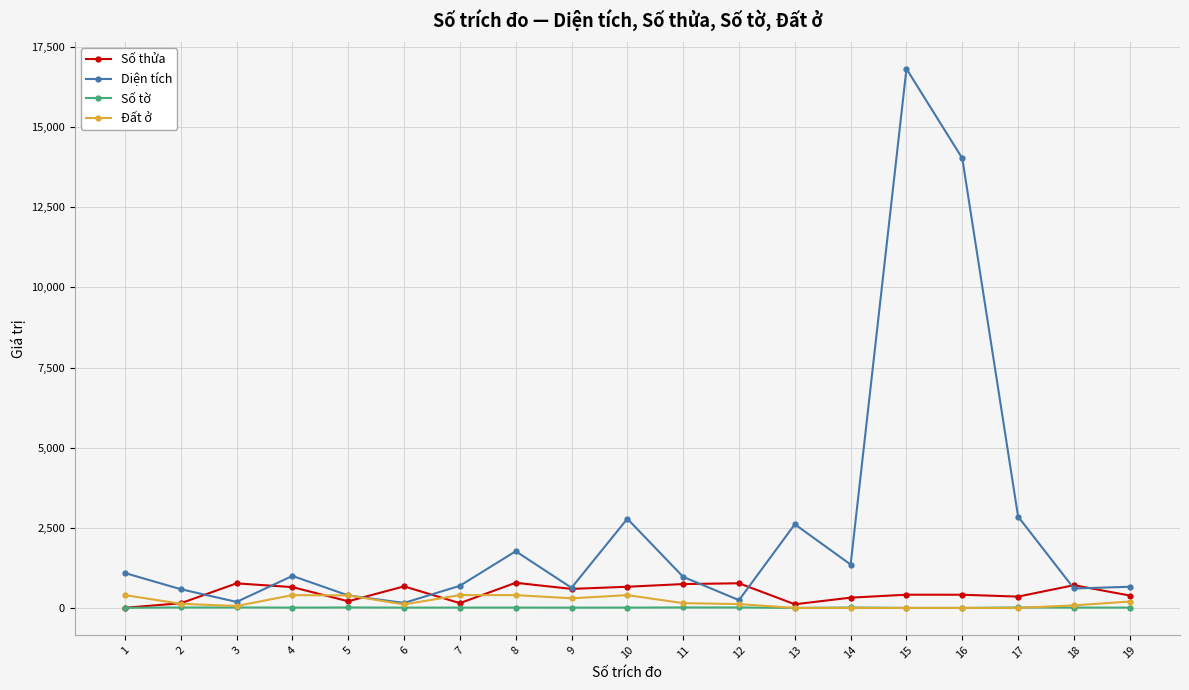

Is it true that Số tờ equals 15.0 at 11?

True